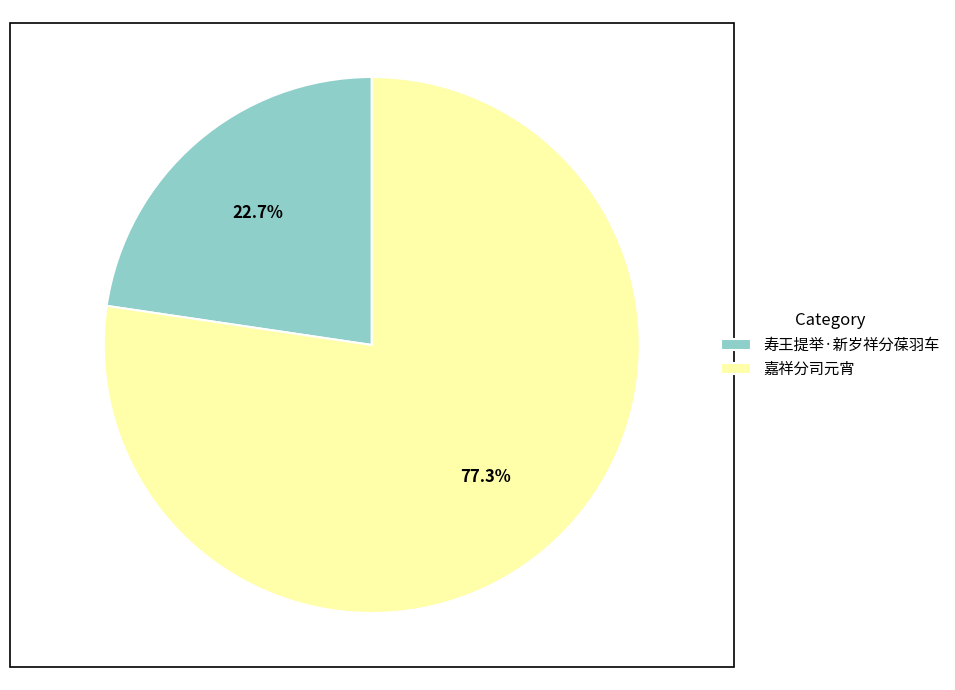

To the nearest percent, what percentage of the pie is 寿王提举·新岁祥分葆羽车?

23%